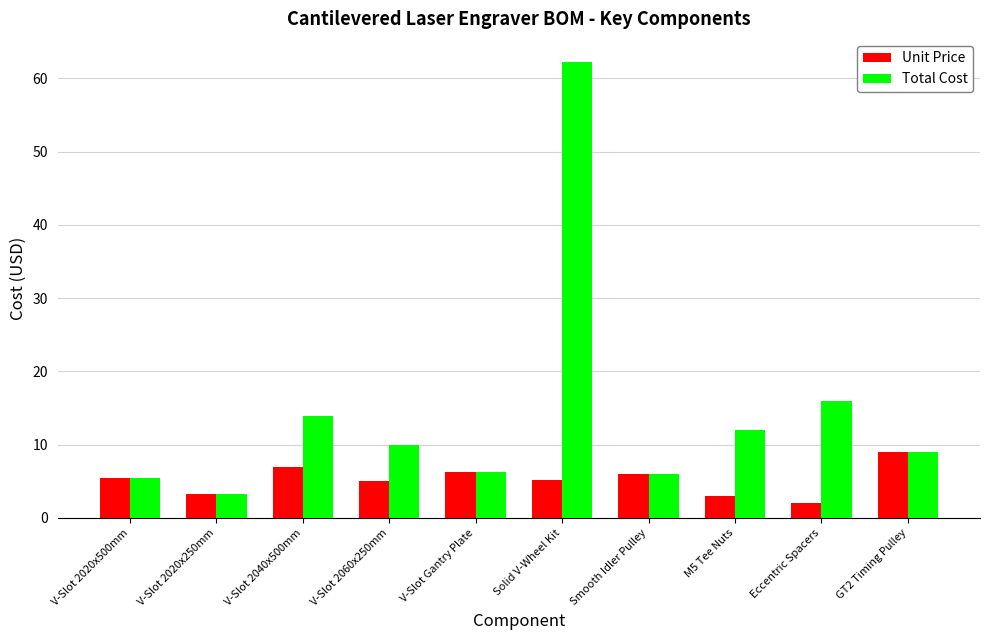

What is the difference between the Unit Price values at V-Slot 2060x250mm and GT2 Timing Pulley?

4.0